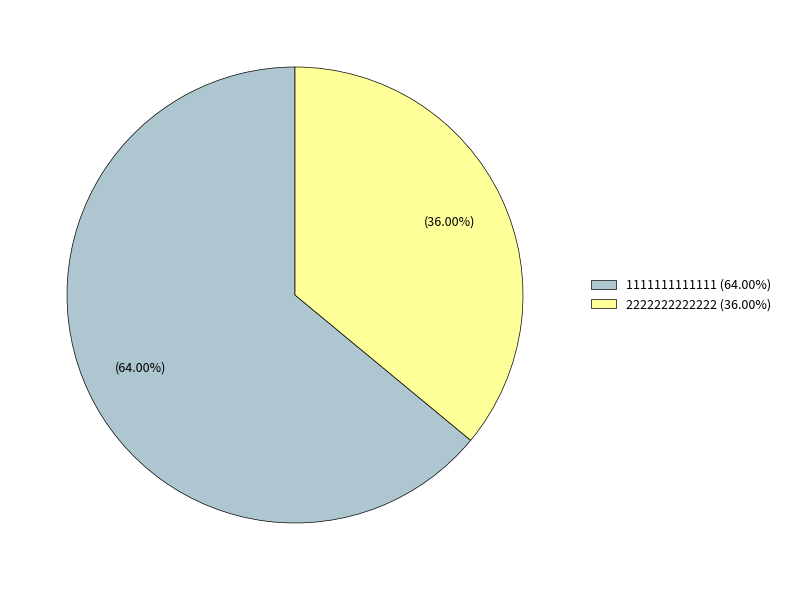

What is the ratio of the value at 2222222222222 (36.00%) to the value at 1111111111111 (64.00%)?

0.6